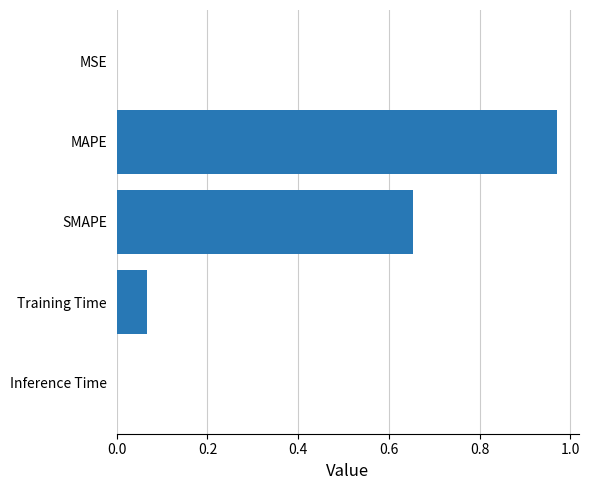

Are the bars horizontal?

Yes